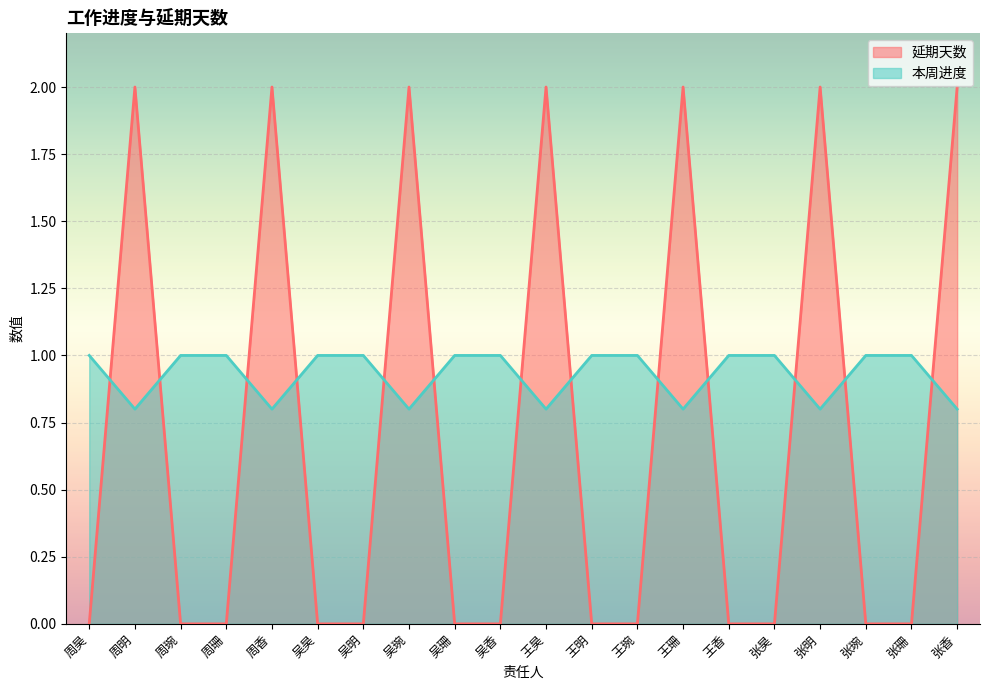

At which category does the chart reach its minimum across all series?

周昊